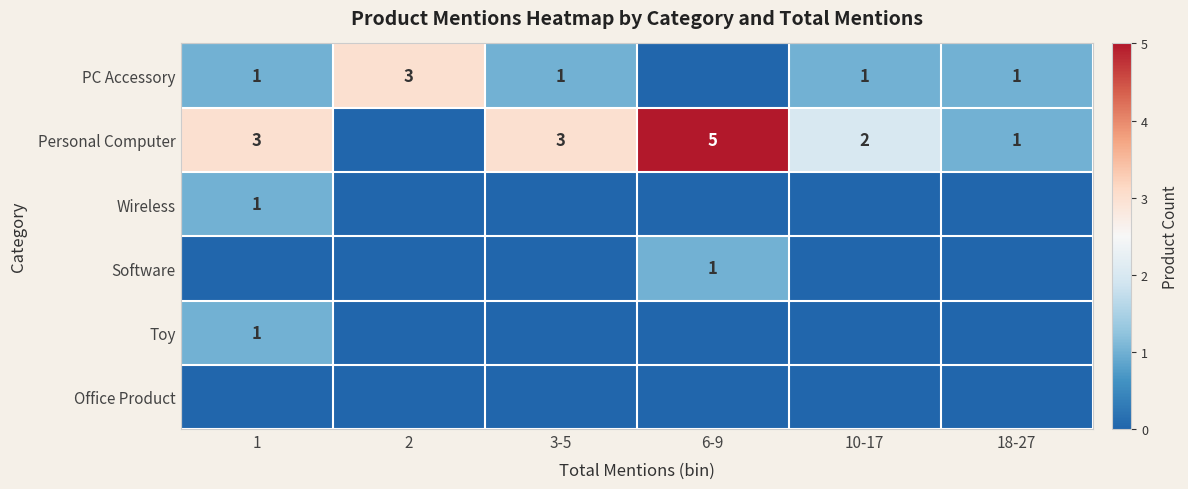

What is the difference between the Personal Computer values at 6-9 and 18-27?

4